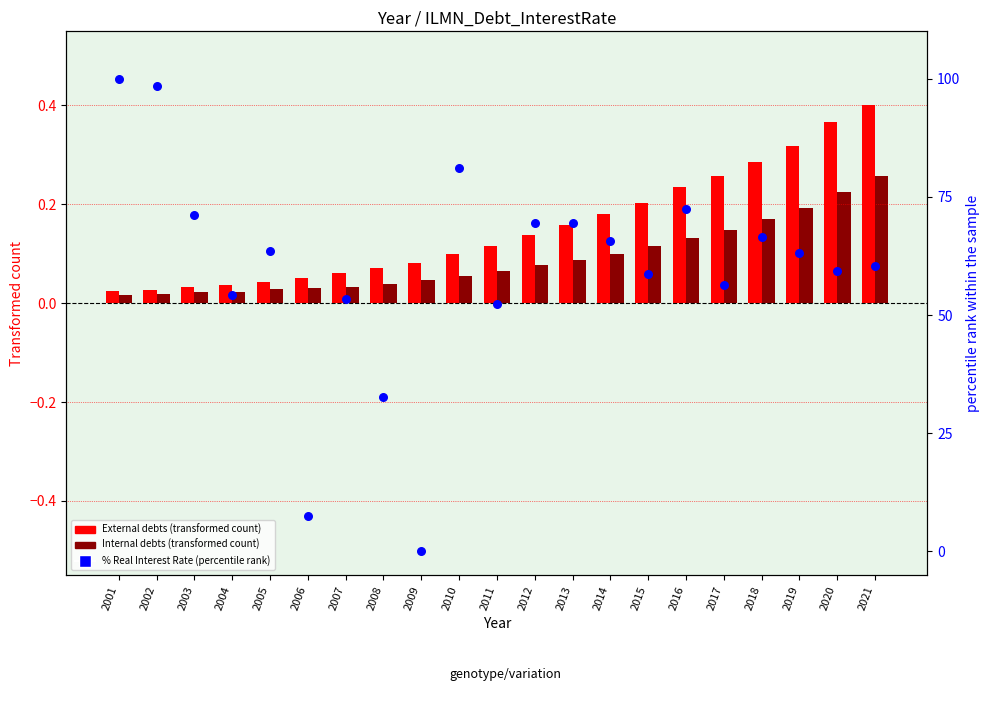

At which category is the sum across all series the highest?

2001